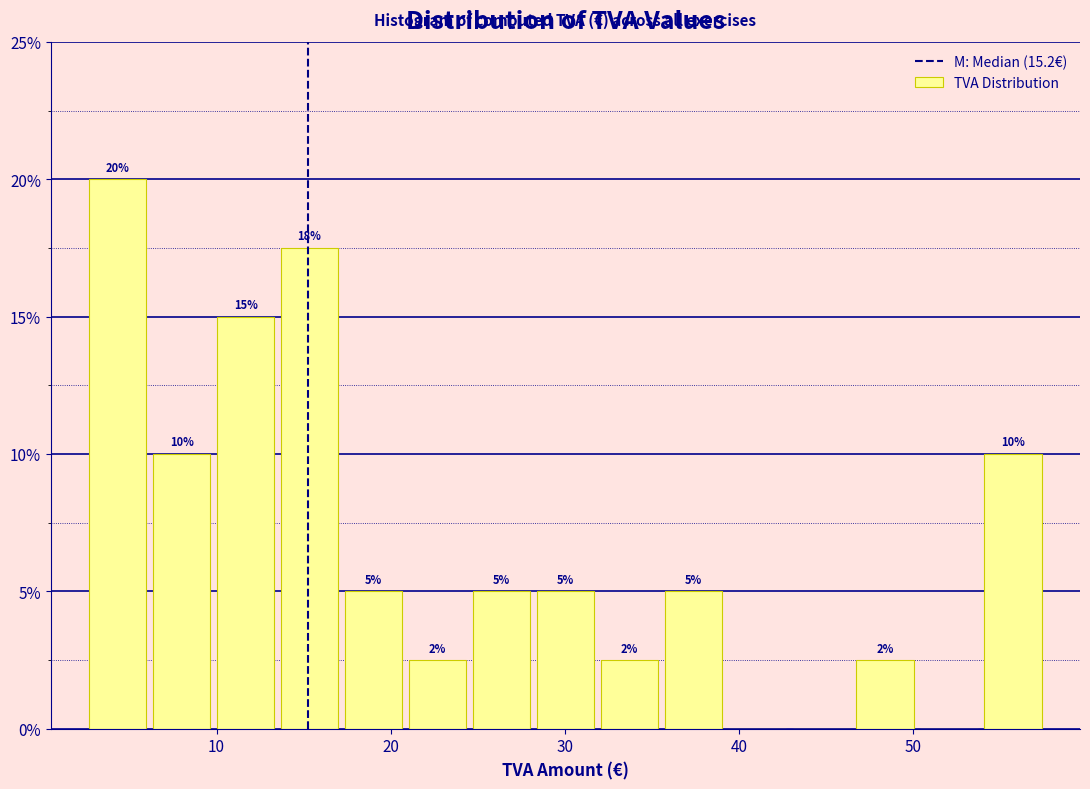

Read against the x-axis, roughly where is the centre of the tallest bar?

4